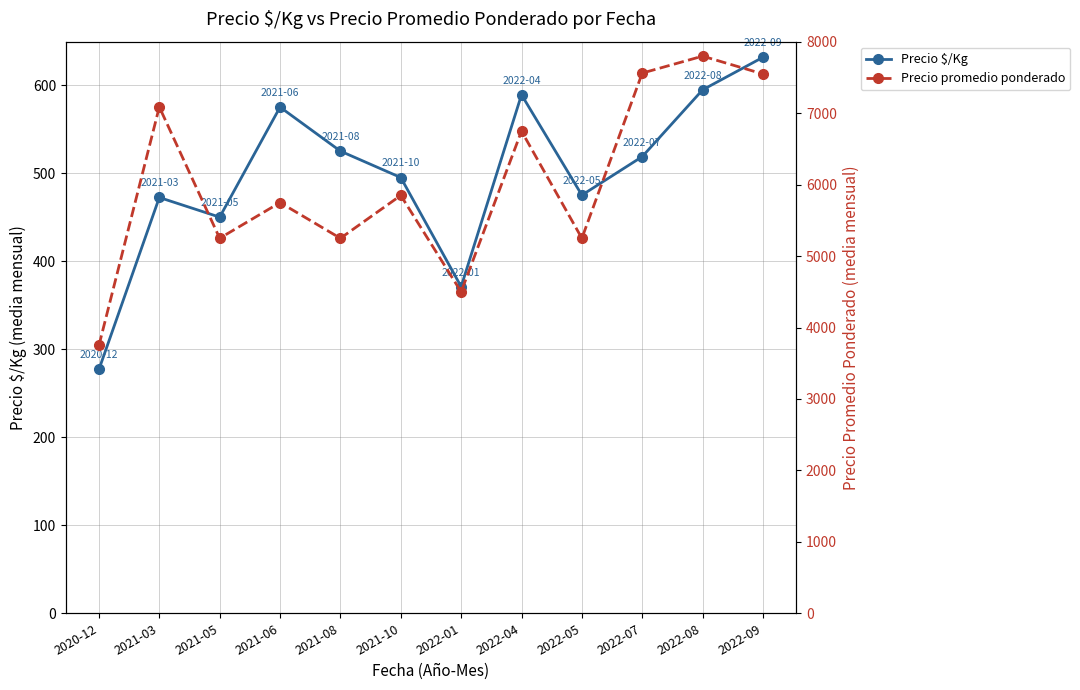

Rank the series by their average value, from highest to lowest.

Precio promedio ponderado, Precio $/Kg